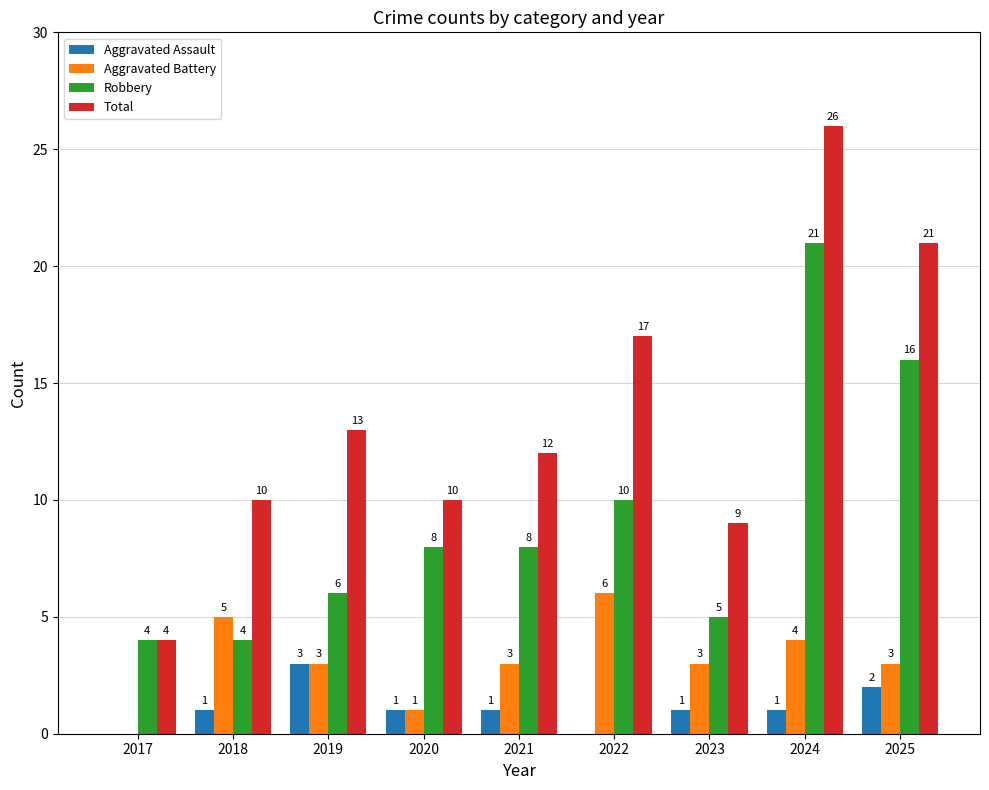

What is the sum of all Aggravated Assault values?

10